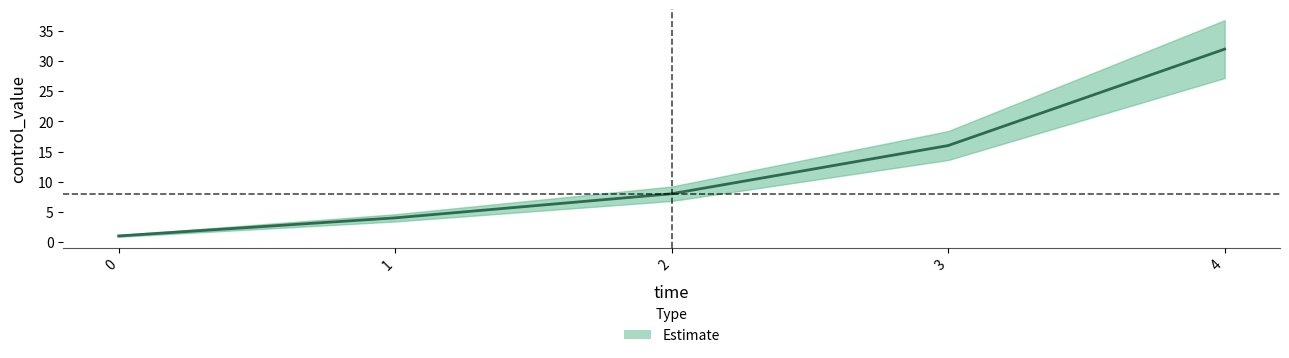

Reading right to left, extract all data points from this chart.

4=32	3=16	2=8	1=4	0=1